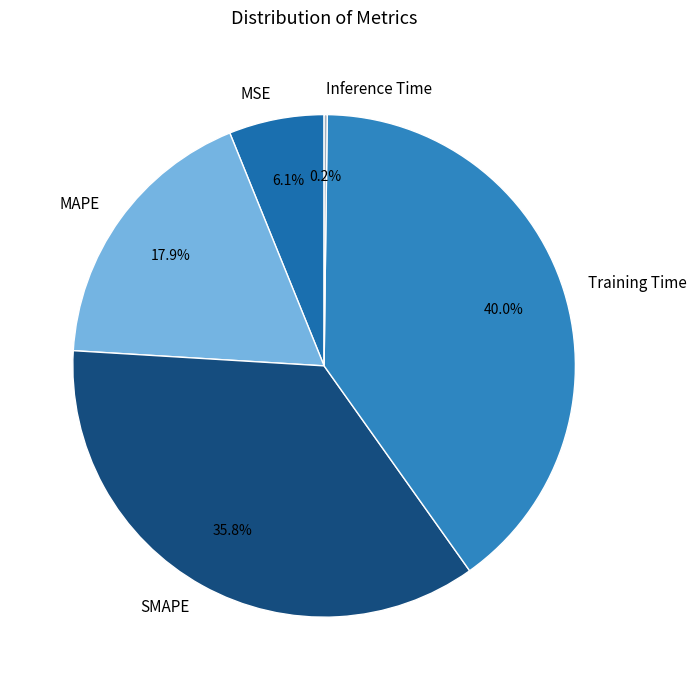

Is it true that SMAPE is 47% of the pie?

False